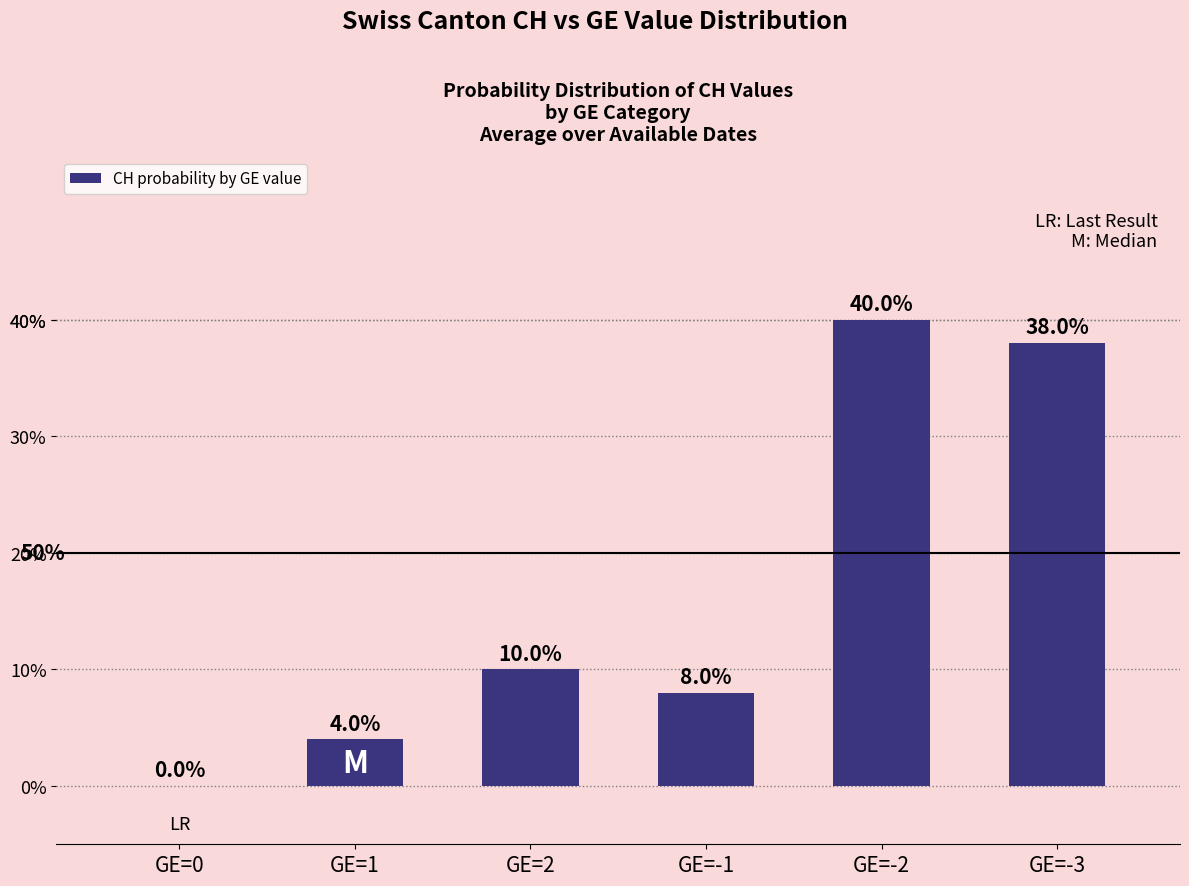

Read the value at GE=2.

10